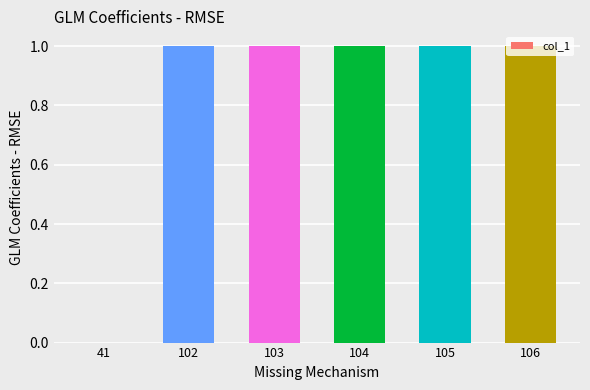

How many positive values are there?

5